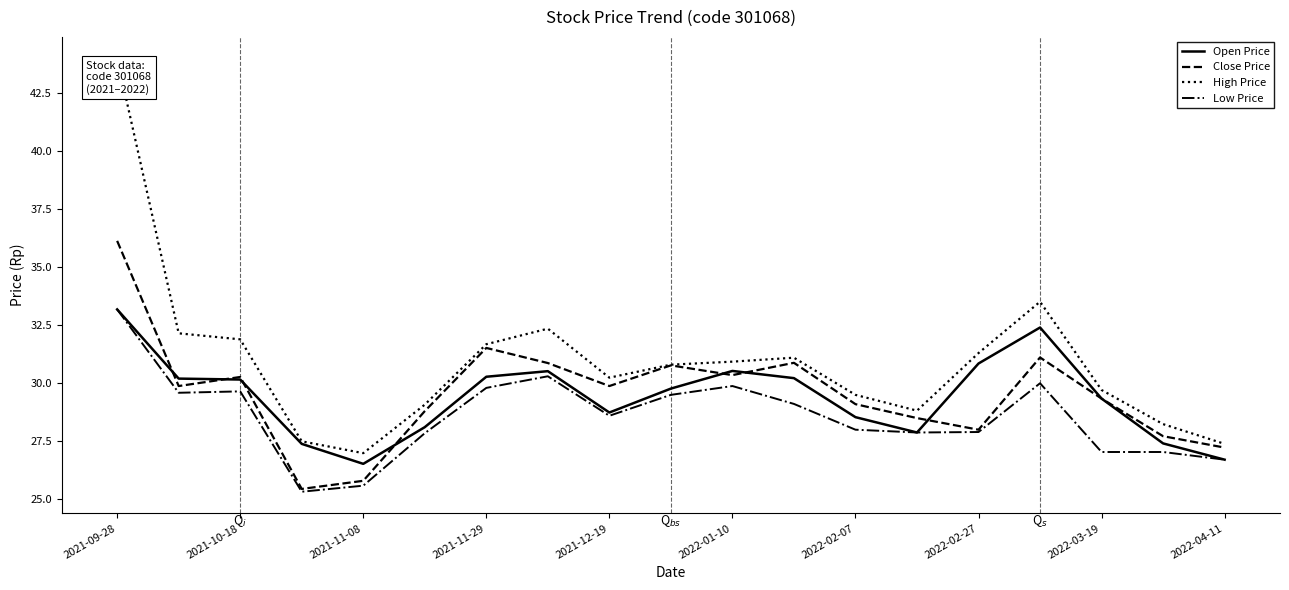

Which series has the largest range (max minus min)?

High Price